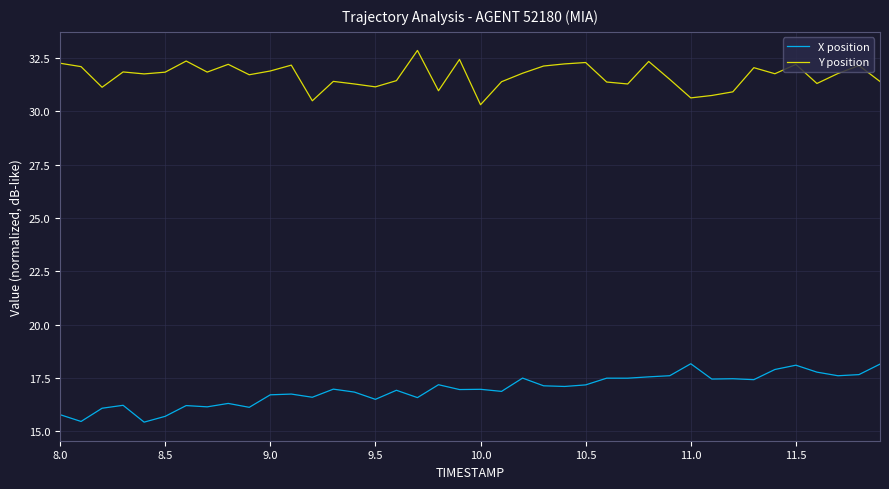

At how many categories does at least one series exceed 23?

40